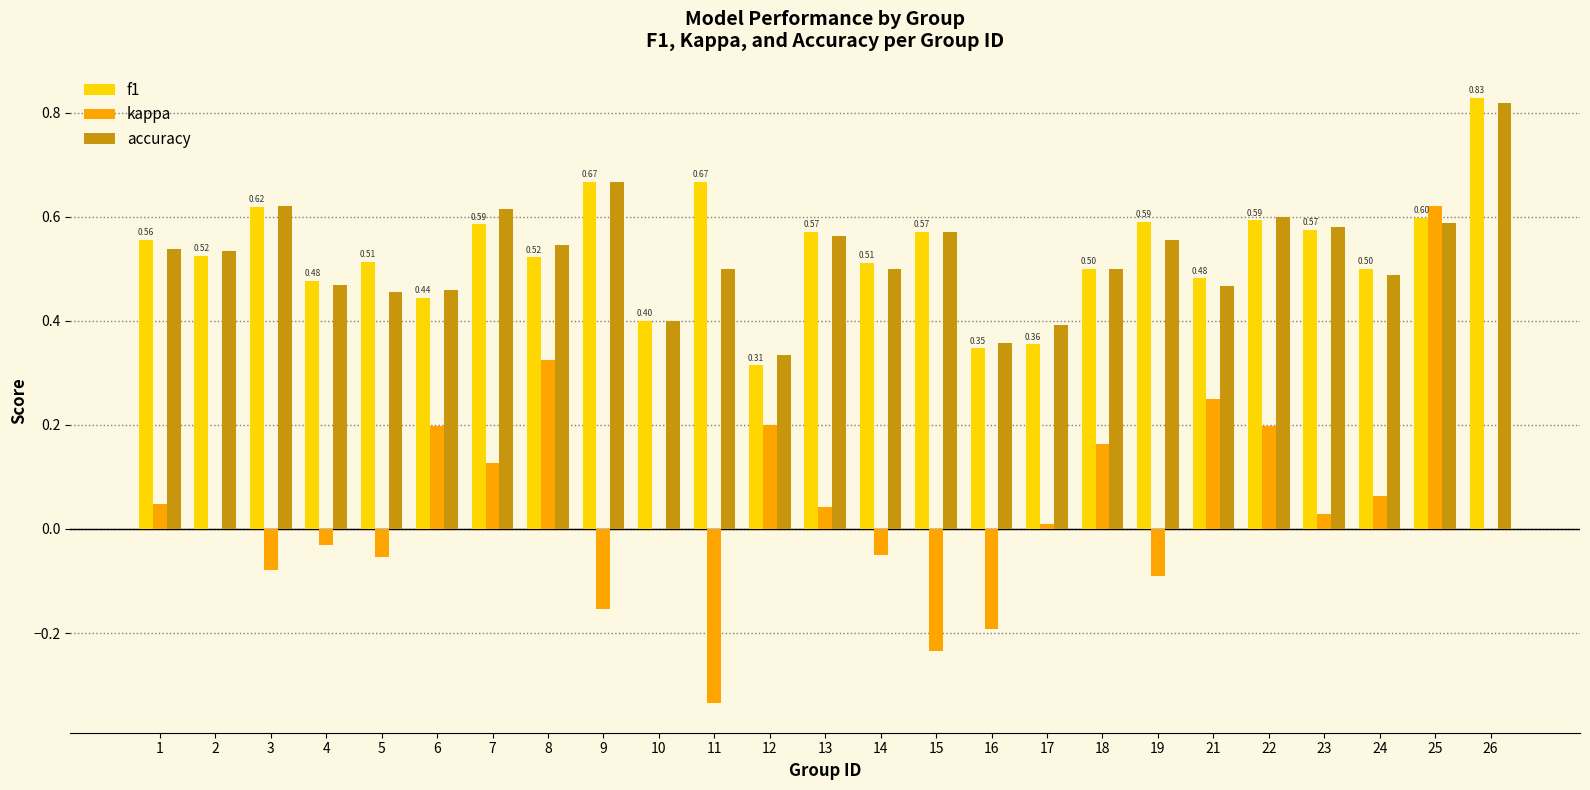

Is the value of kappa at 16 greater than the value of f1 at 3?

No